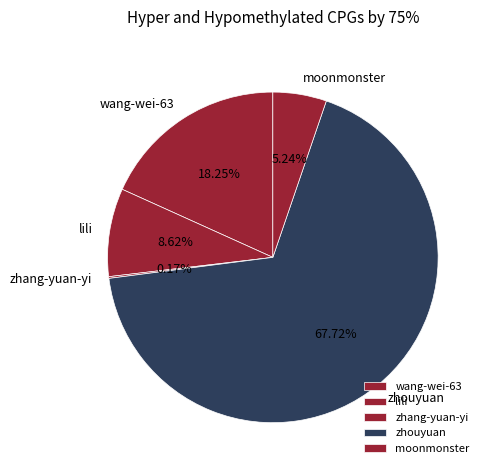

Between zhouyuan and moonmonster, which is larger?

zhouyuan